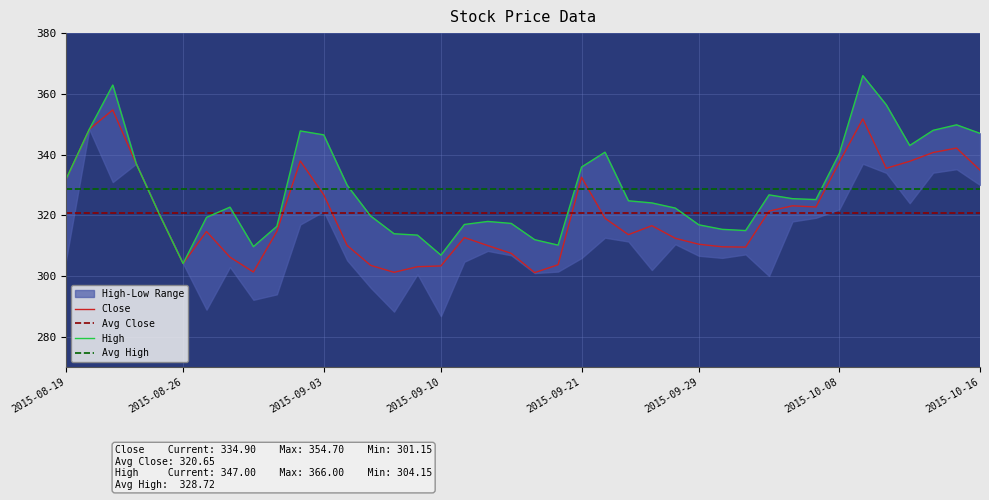

What is the value of the Avg High point at the 36th from the left?

328.7